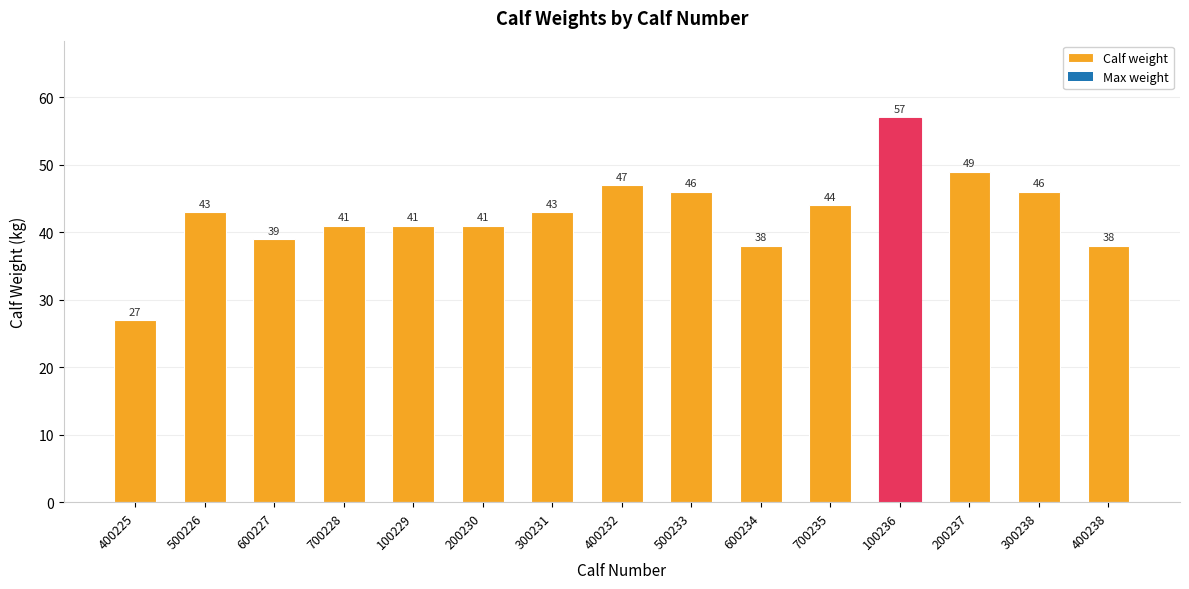

What is the label of the 15th bar from the left?

400238